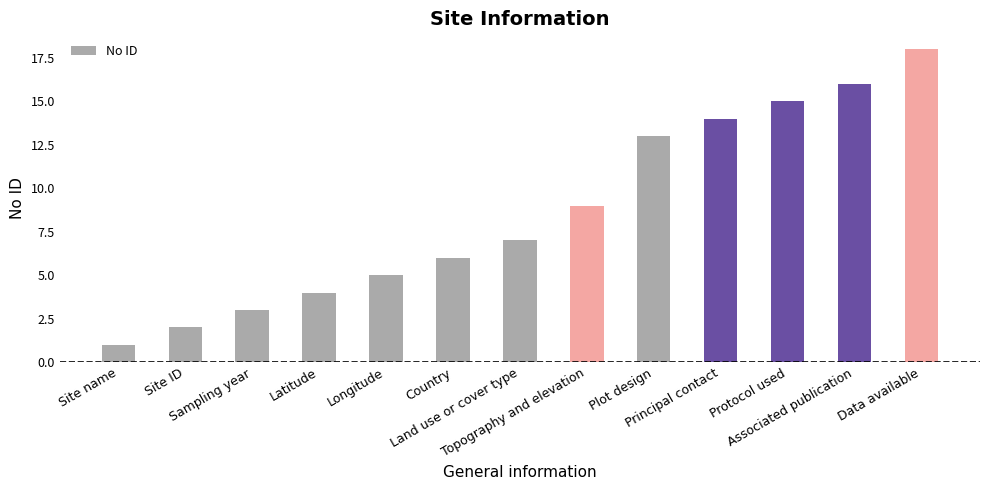

What is the difference between the second highest and second lowest values?

14